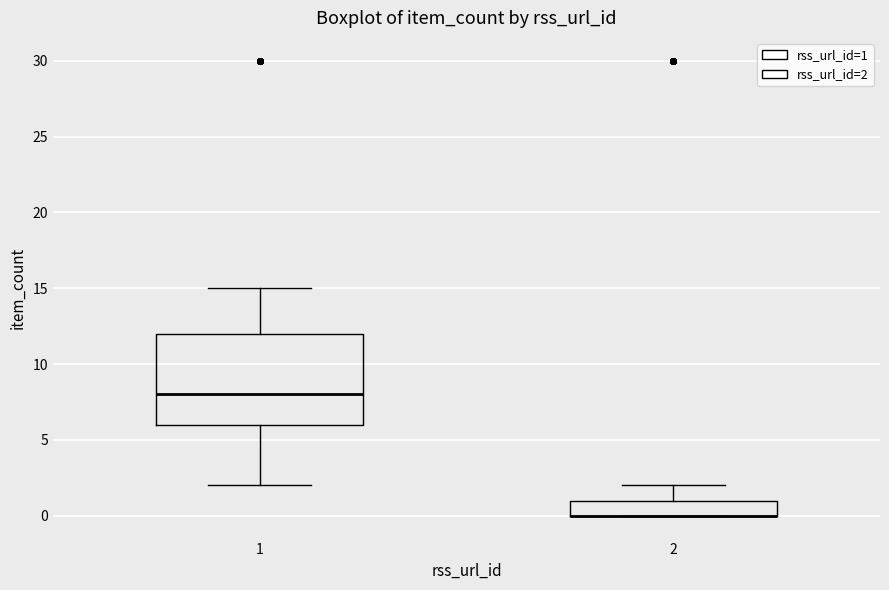

Where is the lower edge of the box at x = 2 on the y-axis? The values are not printed on the chart, so give them approximately, as read against the axis.

0